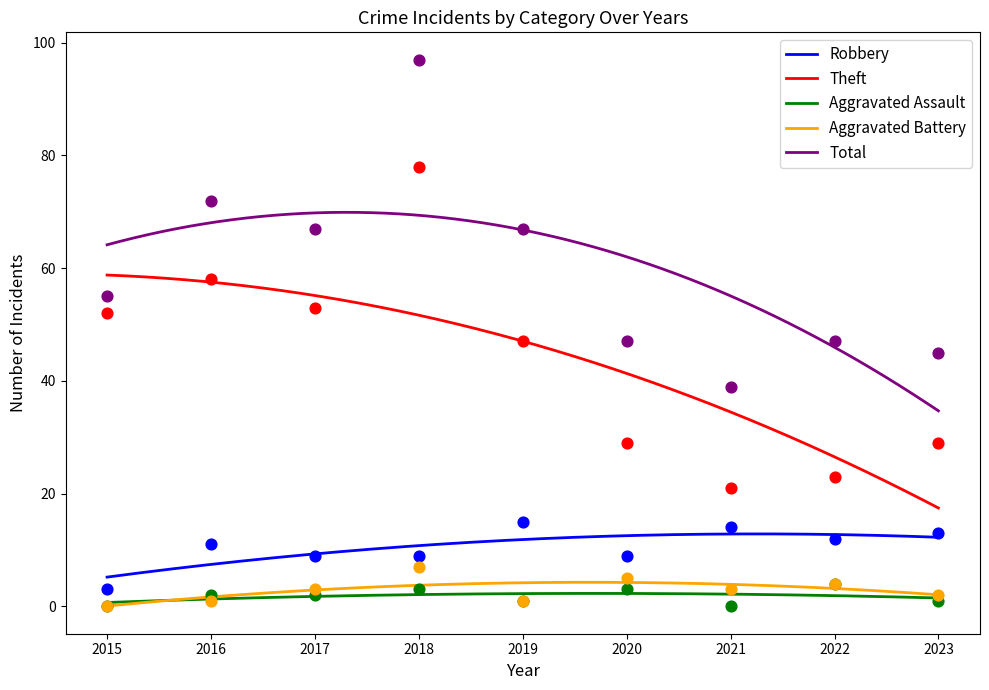

At which category is the sum across all series the highest?

2018